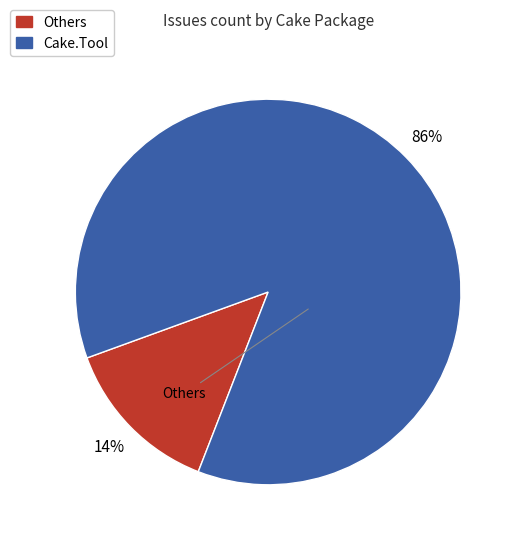

Does any single category account for the majority?

Yes